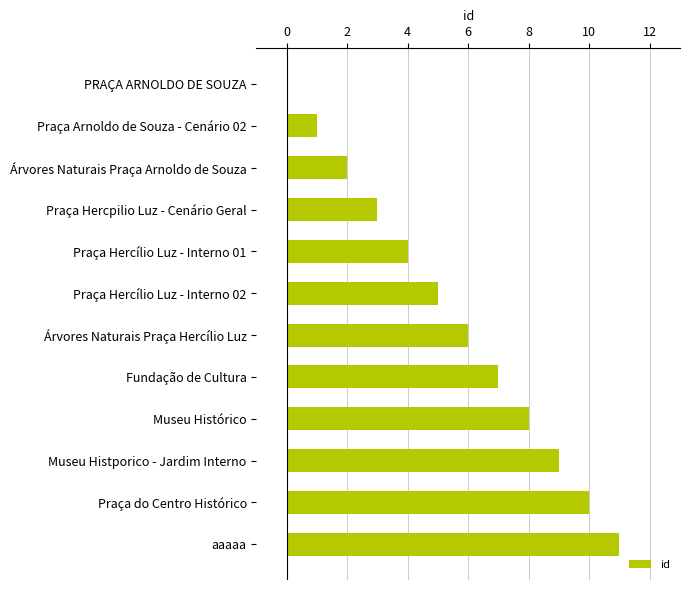

Which has a higher value, aaaaa or Árvores Naturais Praça Hercílio Luz?

aaaaa